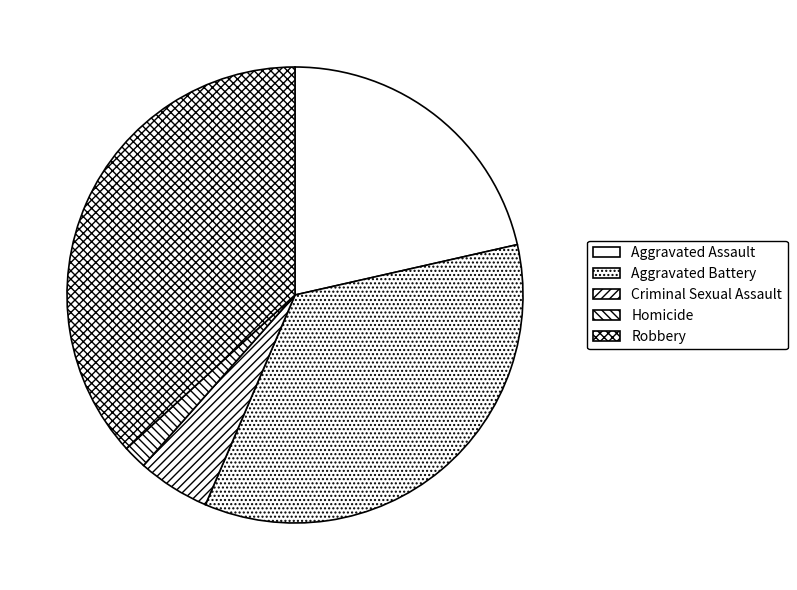

Is Aggravated Battery the majority of the pie?

No